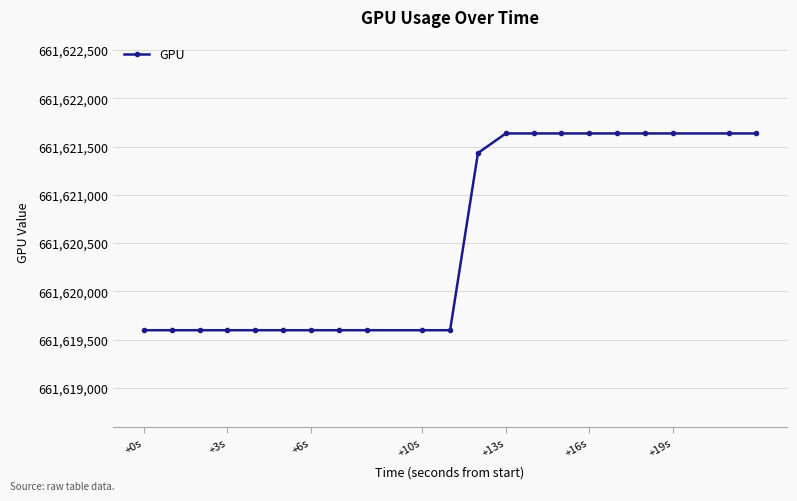

What is the maximum value shown in the chart?

661621636